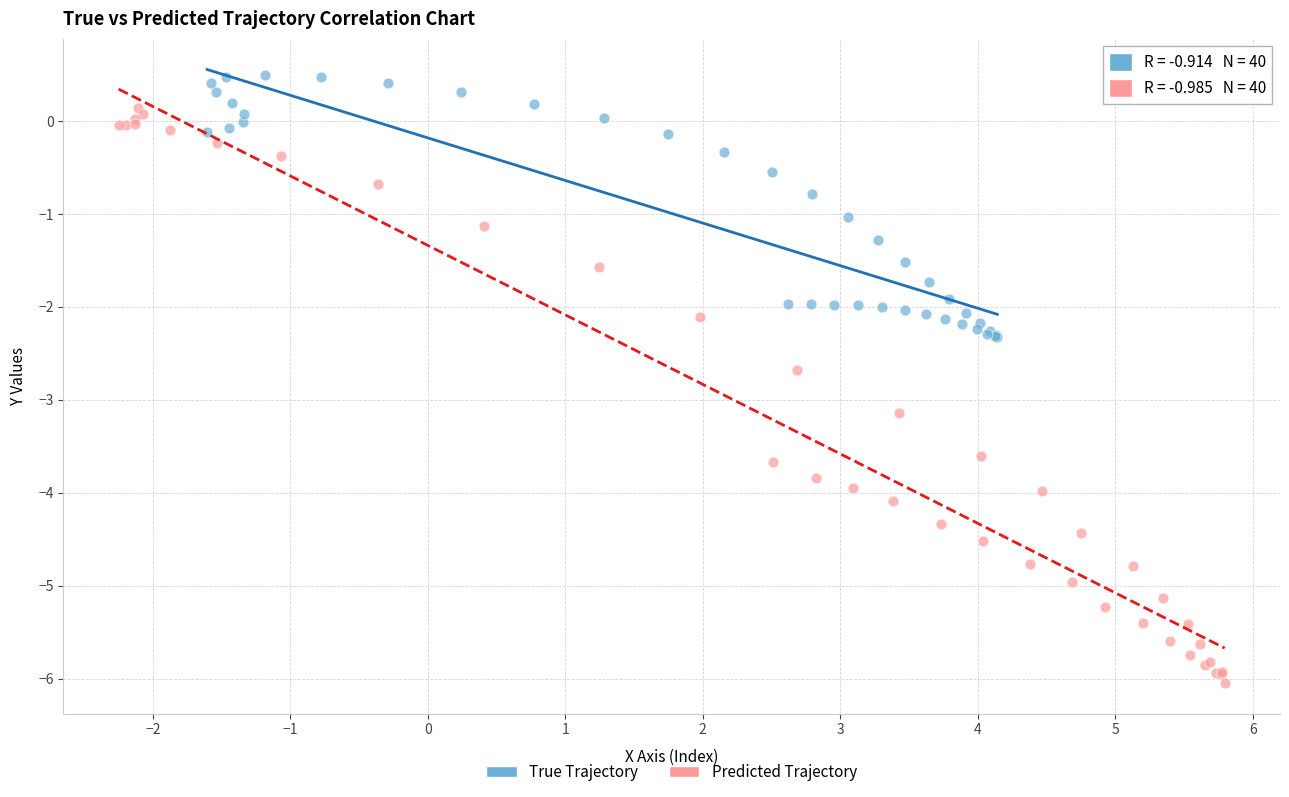

Which series has the widest spread of Y values?

Predicted Trajectory